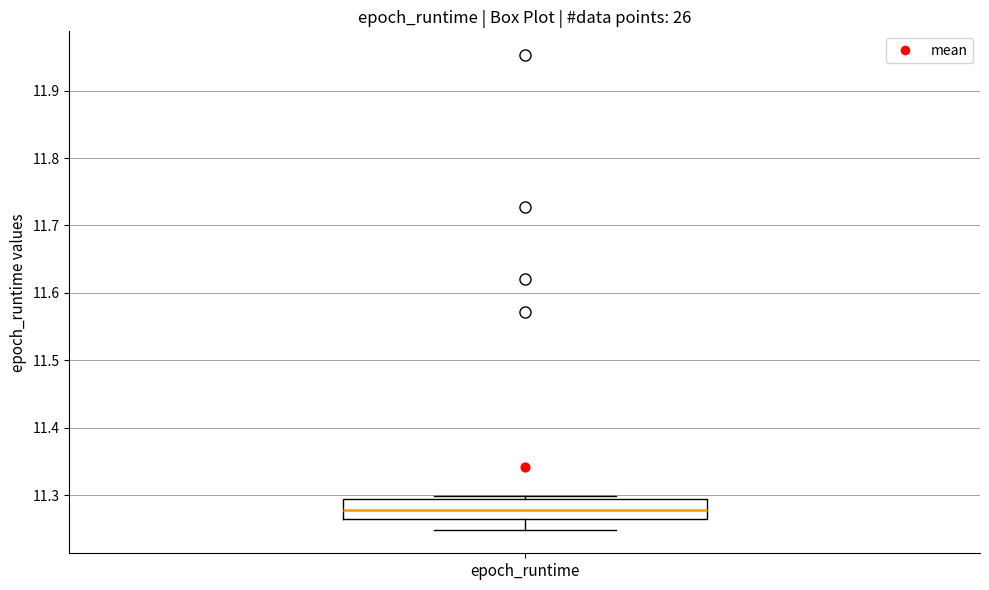

Where does the median line of the box for epoch_runtime sit on the y-axis? The values are not printed on the chart, so give them approximately, as read against the axis.

11.28